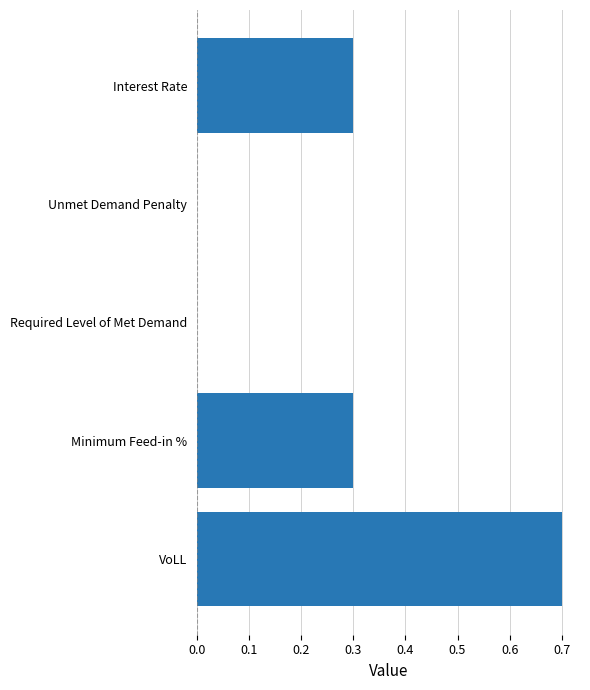

How many values are between 0 and 1?

5